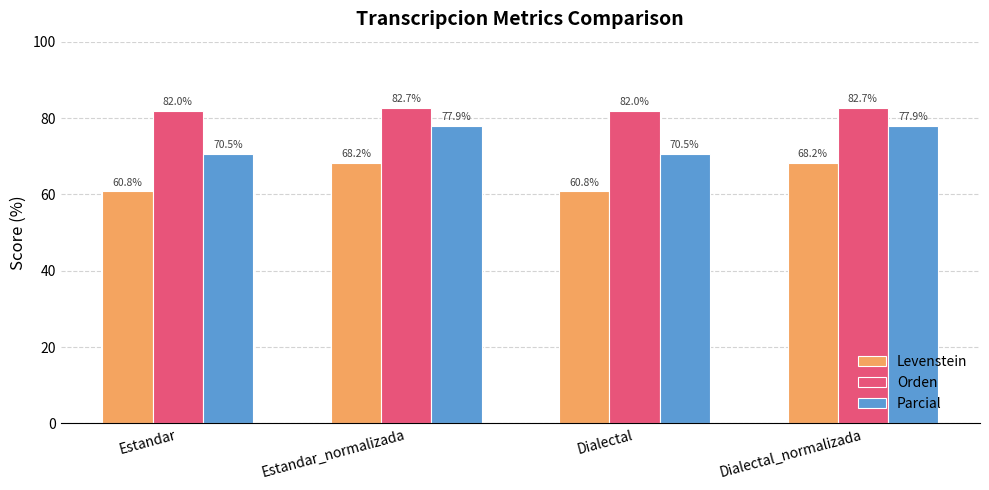

Reading left to right, extract all data points from this chart.

Levenstein: Estandar=60.8	Estandar_normalizada=68.2	Dialectal=60.8	Dialectal_normalizada=68.2
Orden: Estandar=82.0	Estandar_normalizada=82.7	Dialectal=82.0	Dialectal_normalizada=82.7
Parcial: Estandar=70.5	Estandar_normalizada=77.9	Dialectal=70.5	Dialectal_normalizada=77.9